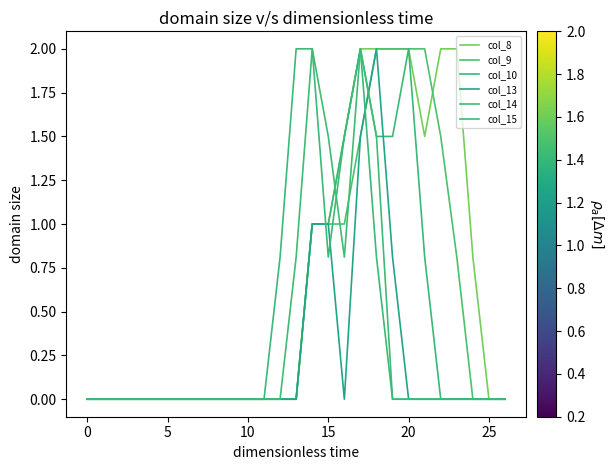

Does the chart have visible grid lines?

No